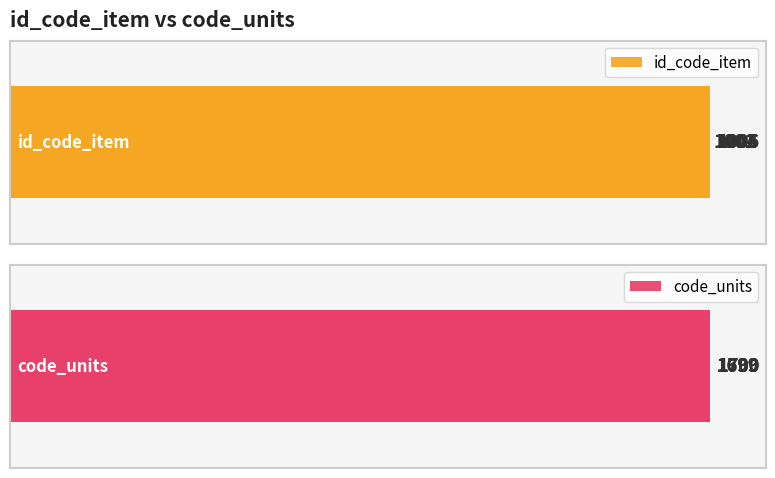

How many bars are there in total?

12